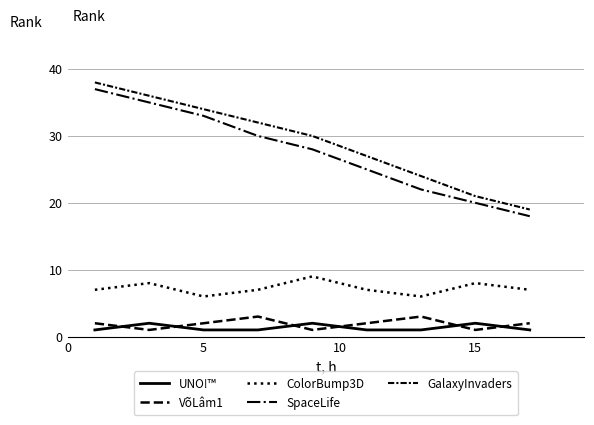

True or false: SpaceLife has more than 0 interior local peaks.

False